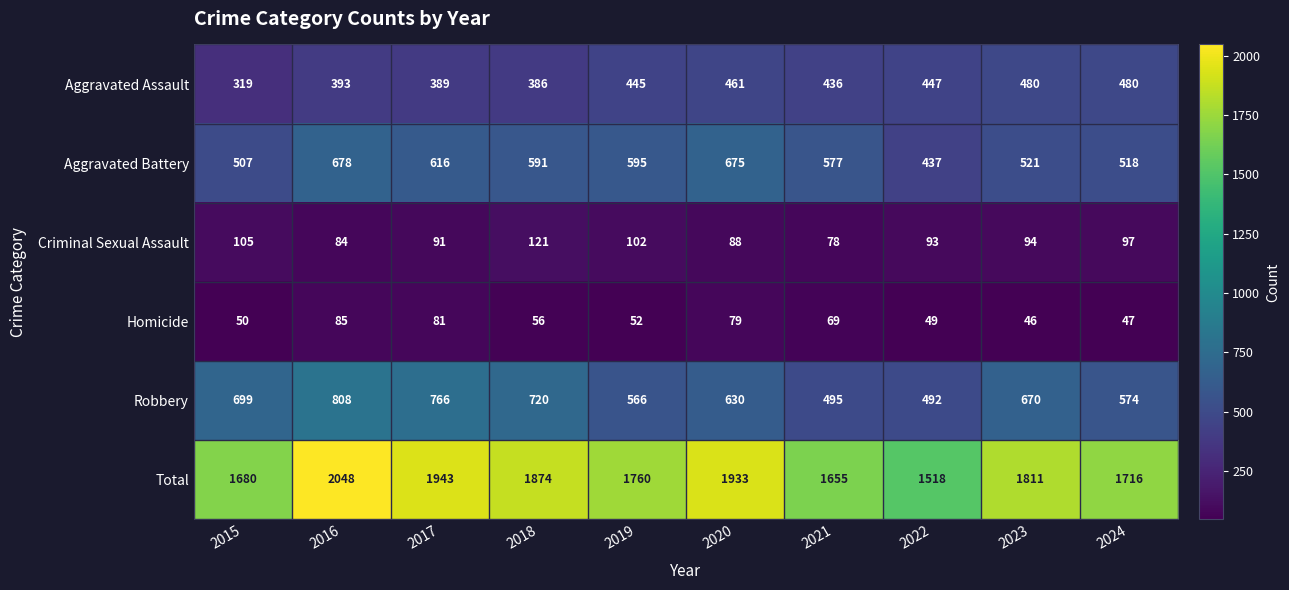

At 2024, list the series in order from largest to smallest.

Total, Robbery, Aggravated Battery, Aggravated Assault, Criminal Sexual Assault, Homicide